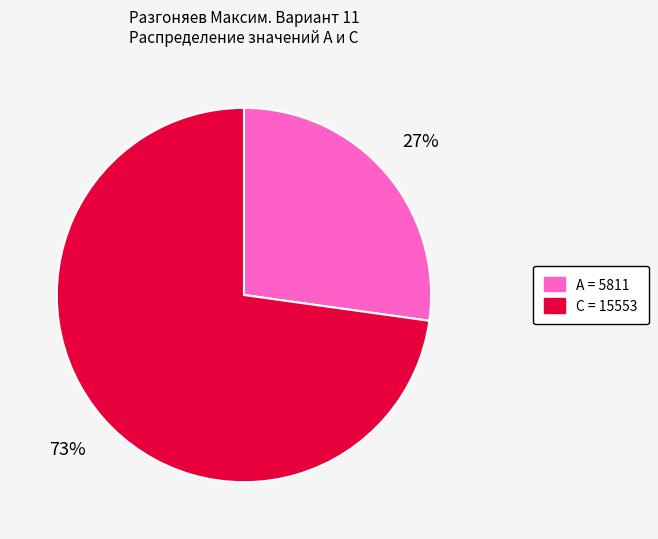

To the nearest percent, what is the difference between the largest and smallest slice percentages?

46%